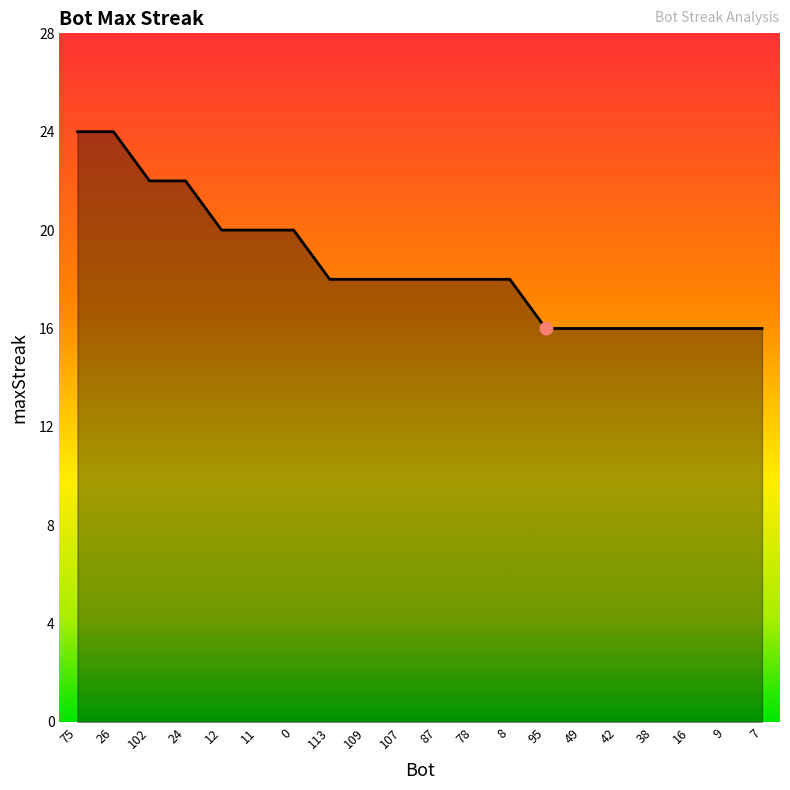

What is the ratio of the value at 102 to the value at 8?

1.2